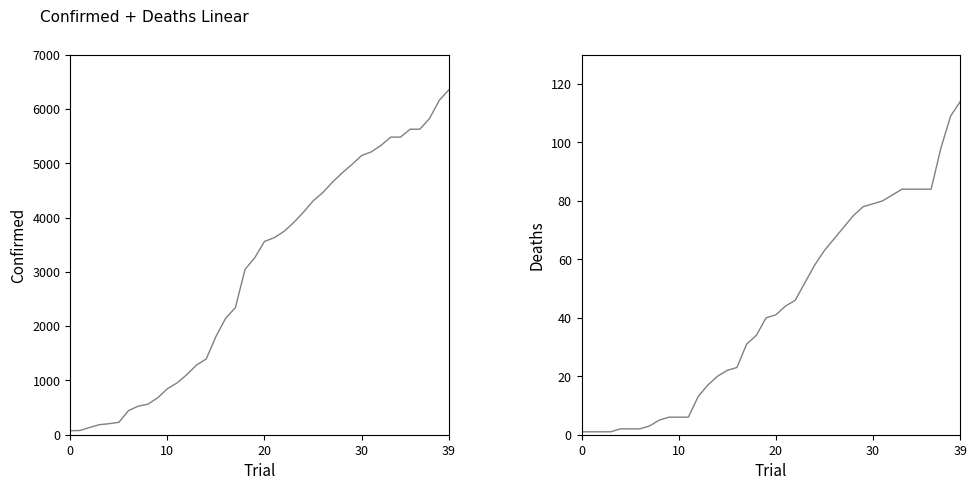

At how many categories does at least one series exceed 543?

32